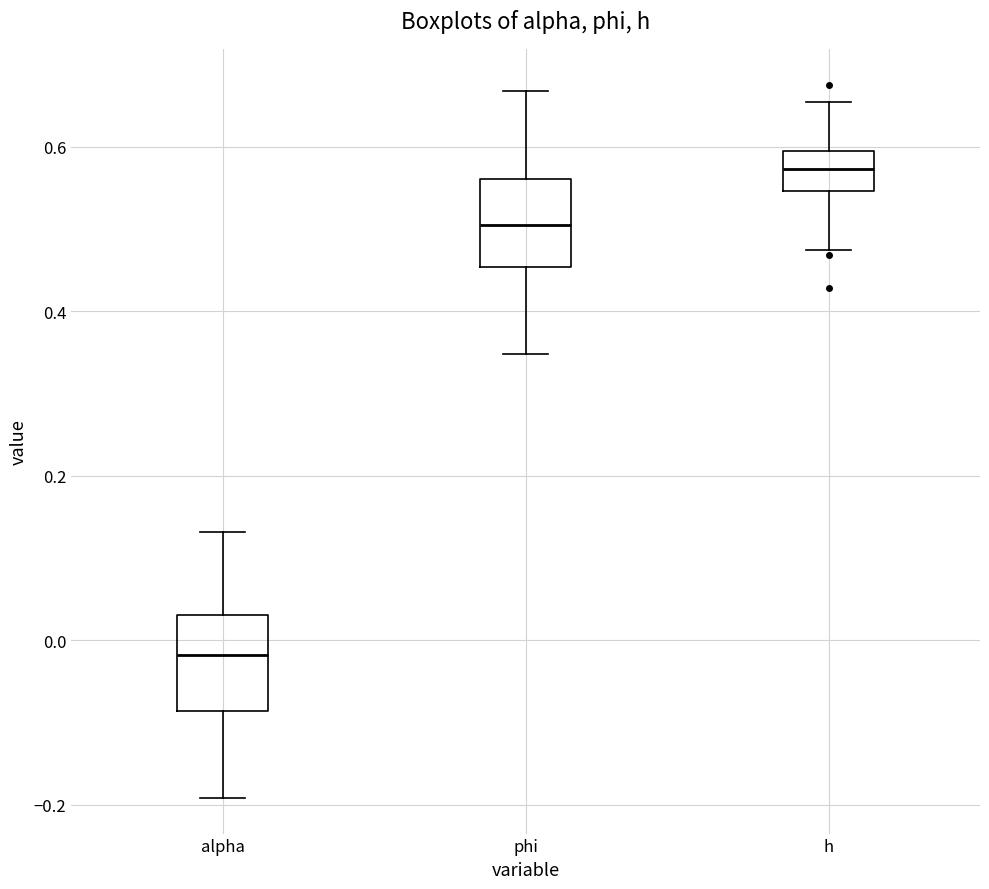

Reading left to right, read every box against the y-axis: the position of its median line, the range the box covers, and the ends of its whiskers. The values are not printed on the chart, so give them approximately, as read against the axis.

alpha: median -0.02, box -0.08 to 0.04, whiskers -0.20 to 0.14
phi: median 0.50, box 0.46 to 0.56, whiskers 0.34 to 0.66
h: median 0.58, box 0.54 to 0.60, whiskers 0.48 to 0.66